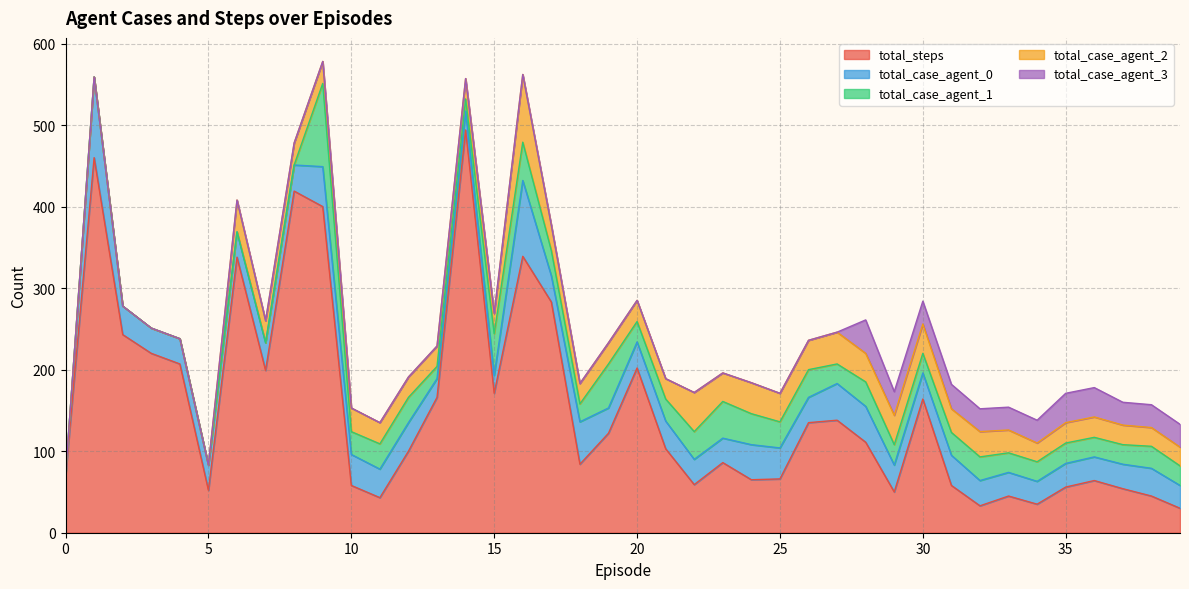

At how many categories does at least one series exceed 454?

2